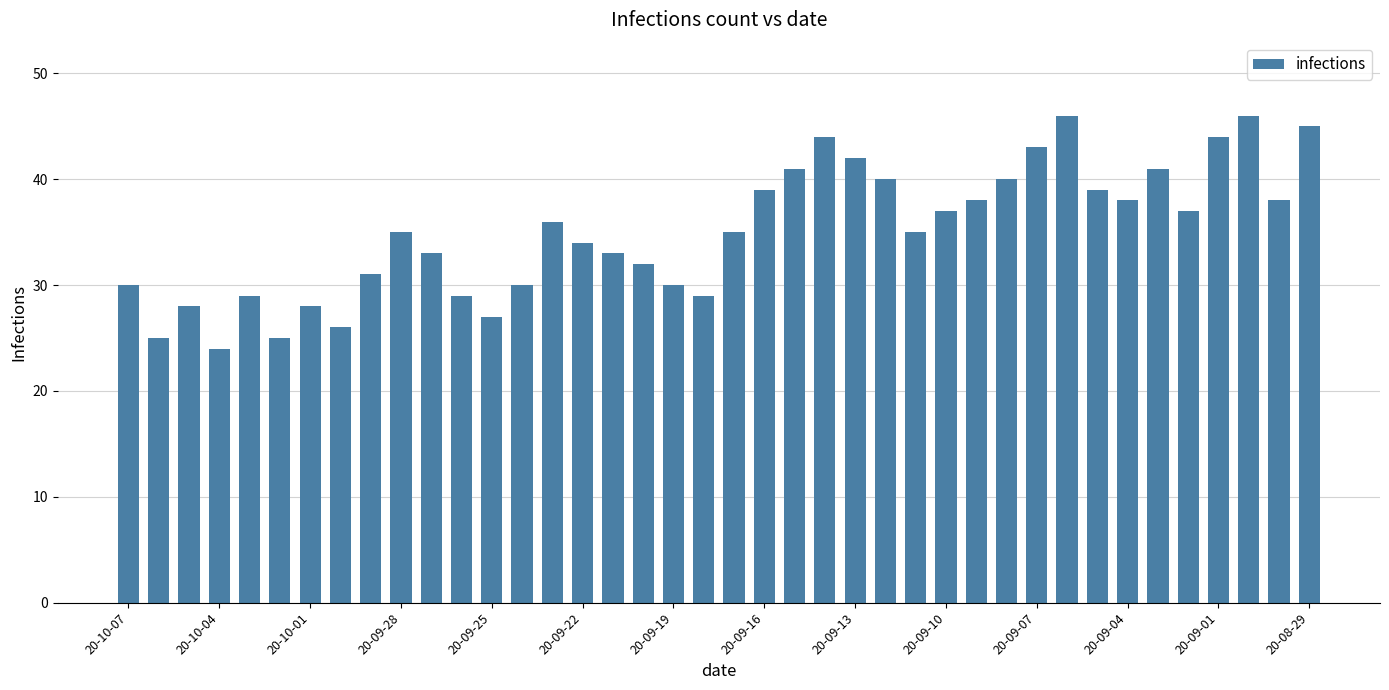

What is the value of the 19th bar from the left?

30